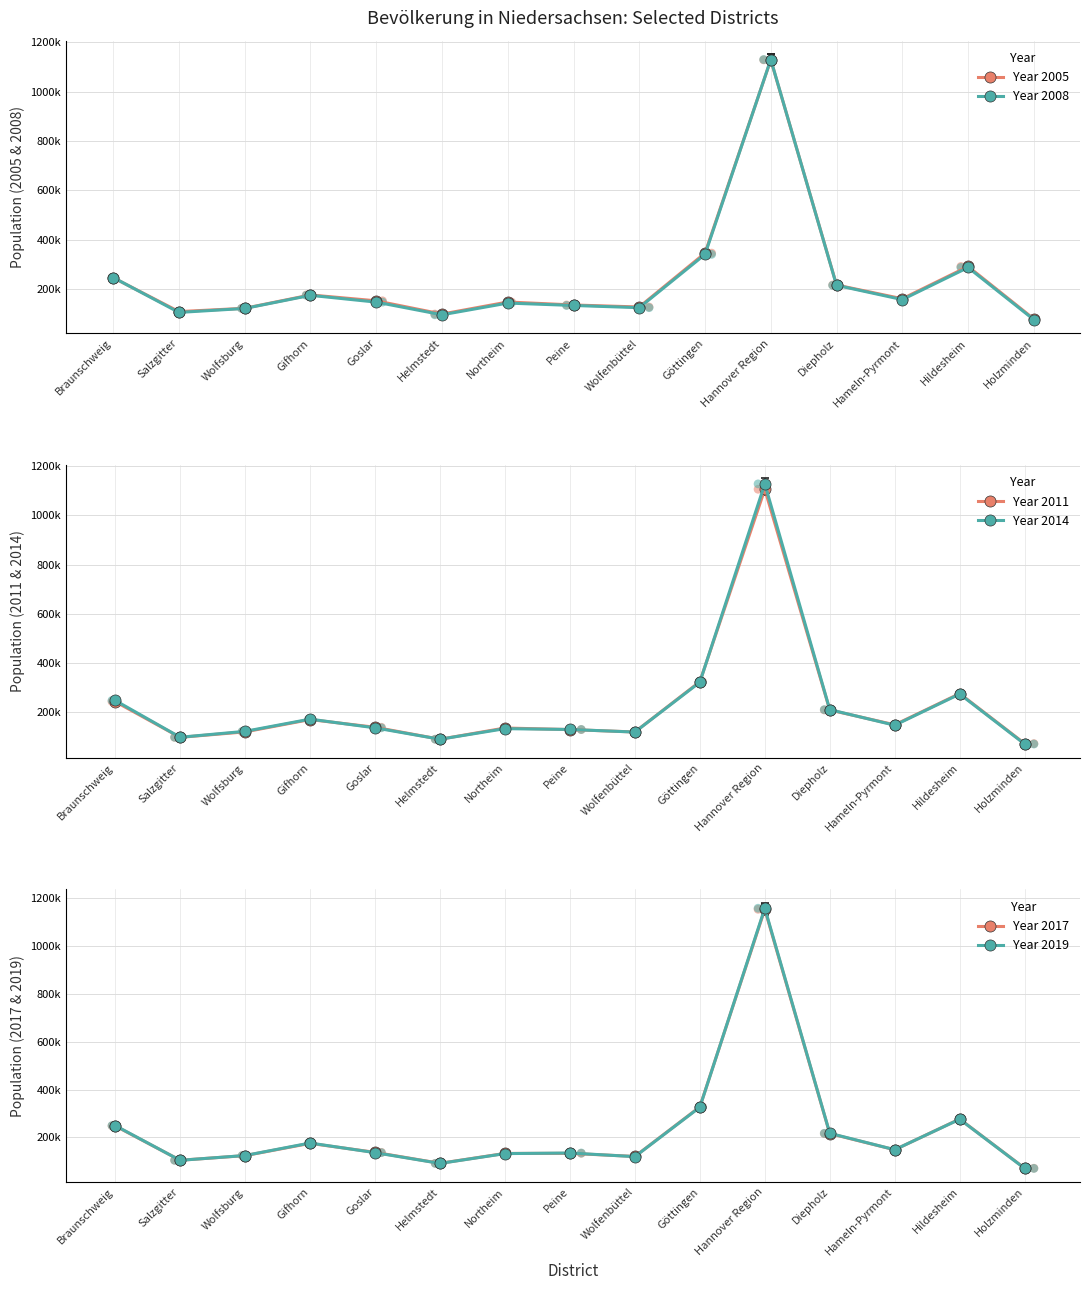

Which series contains the highest Y value?

Year 2019